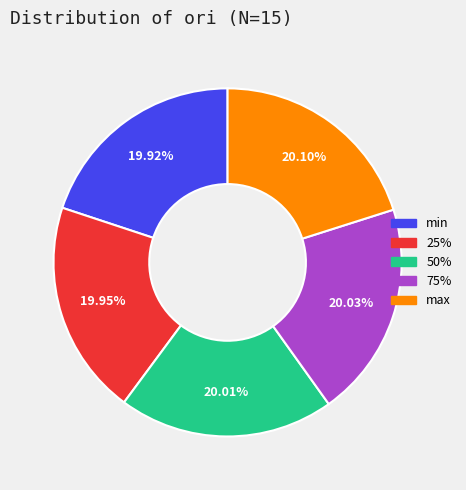

What percentage is the min slice, to the nearest percent?

20%